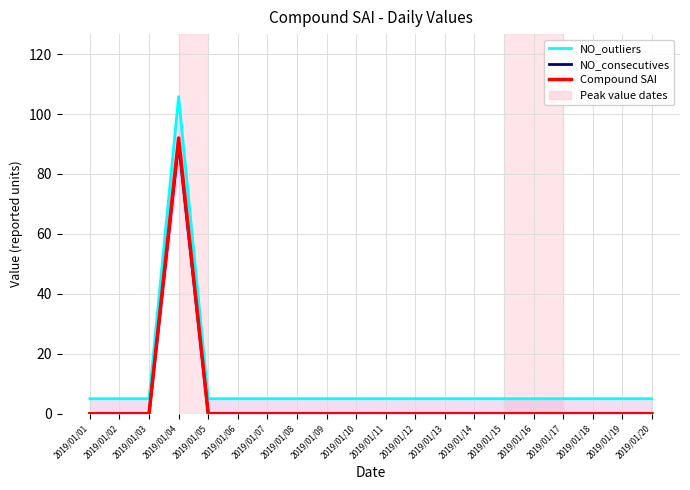

How many lines are shown in the chart?

3